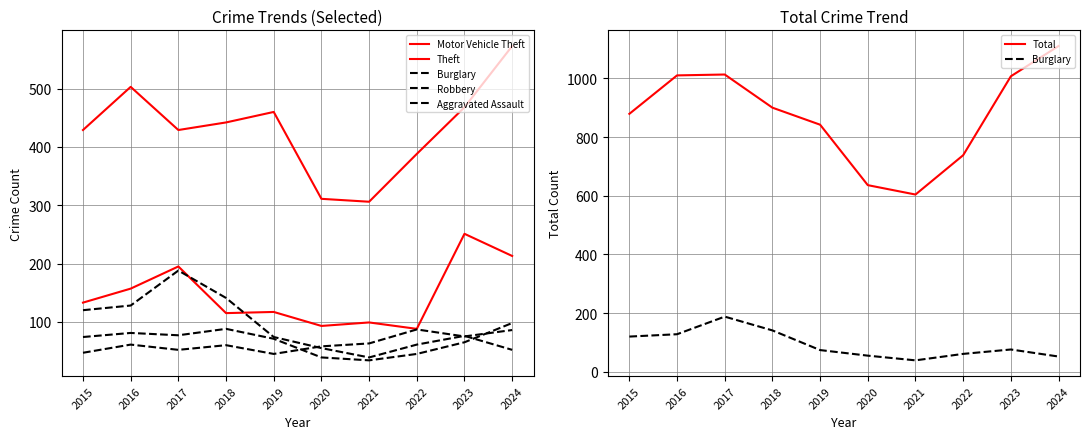

What is the approximate value of Theft at 2021, to the nearest 5?

305